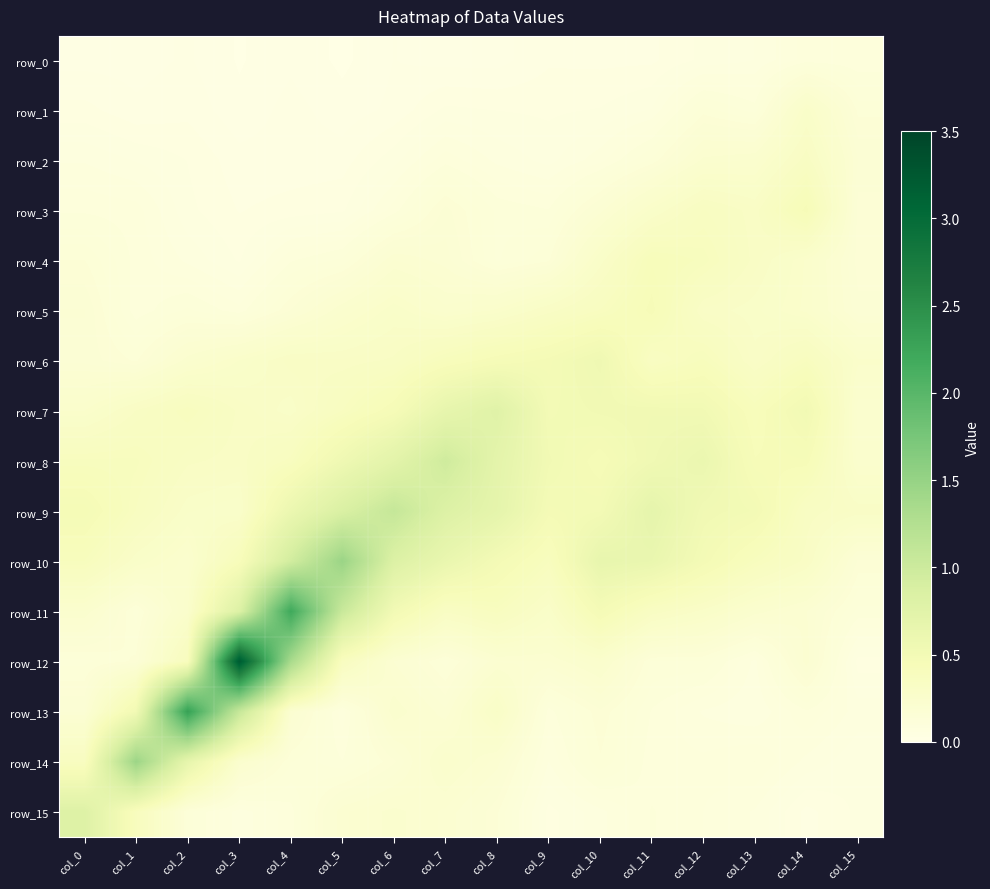

Rank the categories by row_4 value from highest to lowest.

col_11, col_12, col_13, col_10, col_14, col_6, col_7, col_15, col_0, col_9, col_5, col_8, col_4, col_1, col_2, col_3